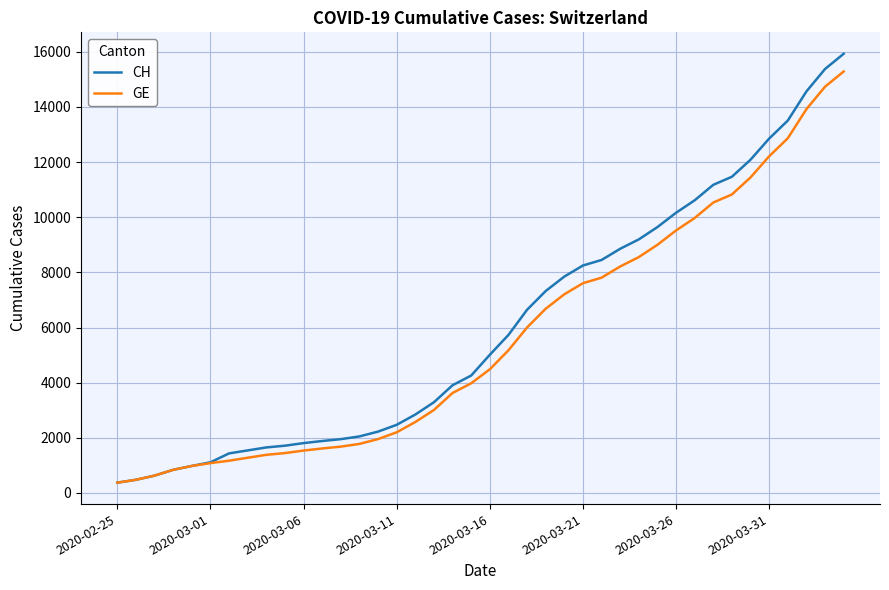

What is the difference between the maximum and minimum values in the CH series?

15551